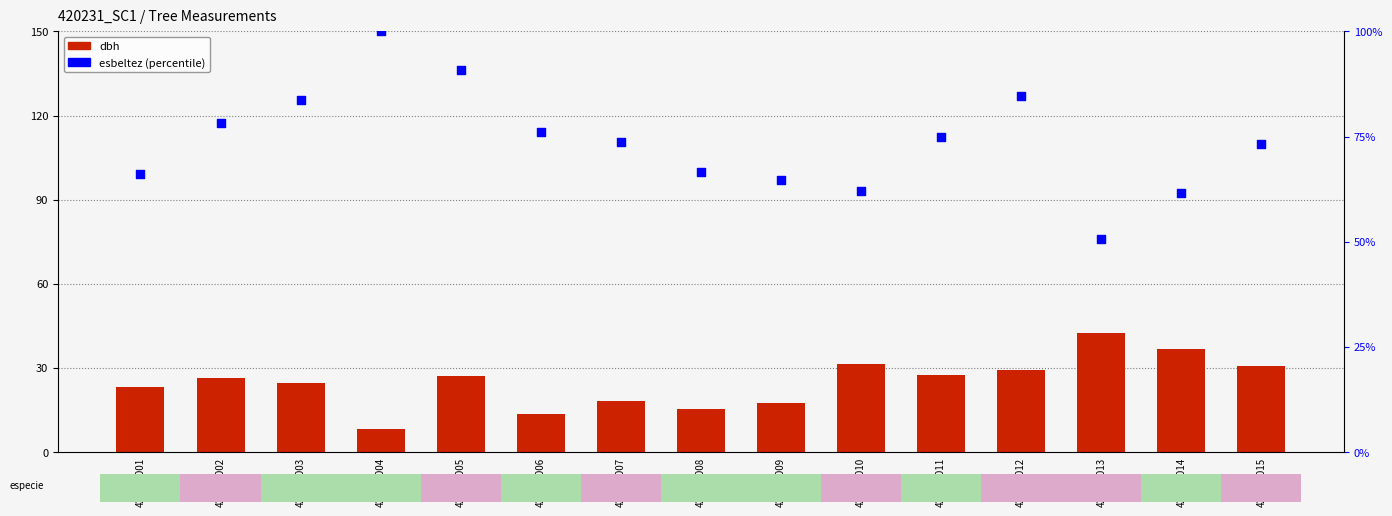

Which series has the largest total across all categories?

esbeltez